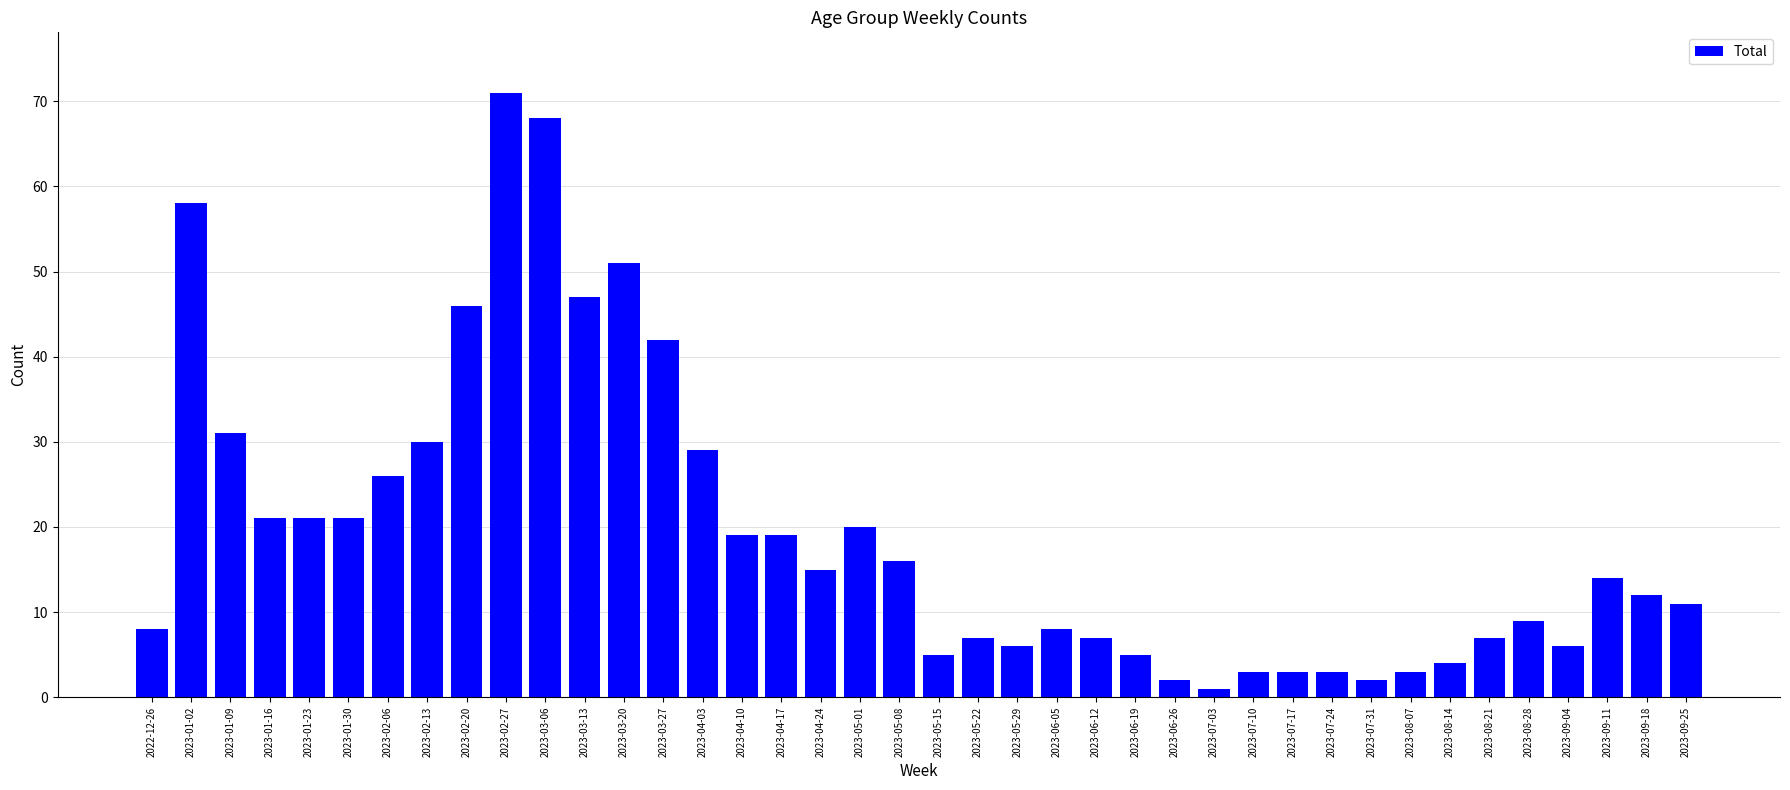

What is the smallest value displayed?

1